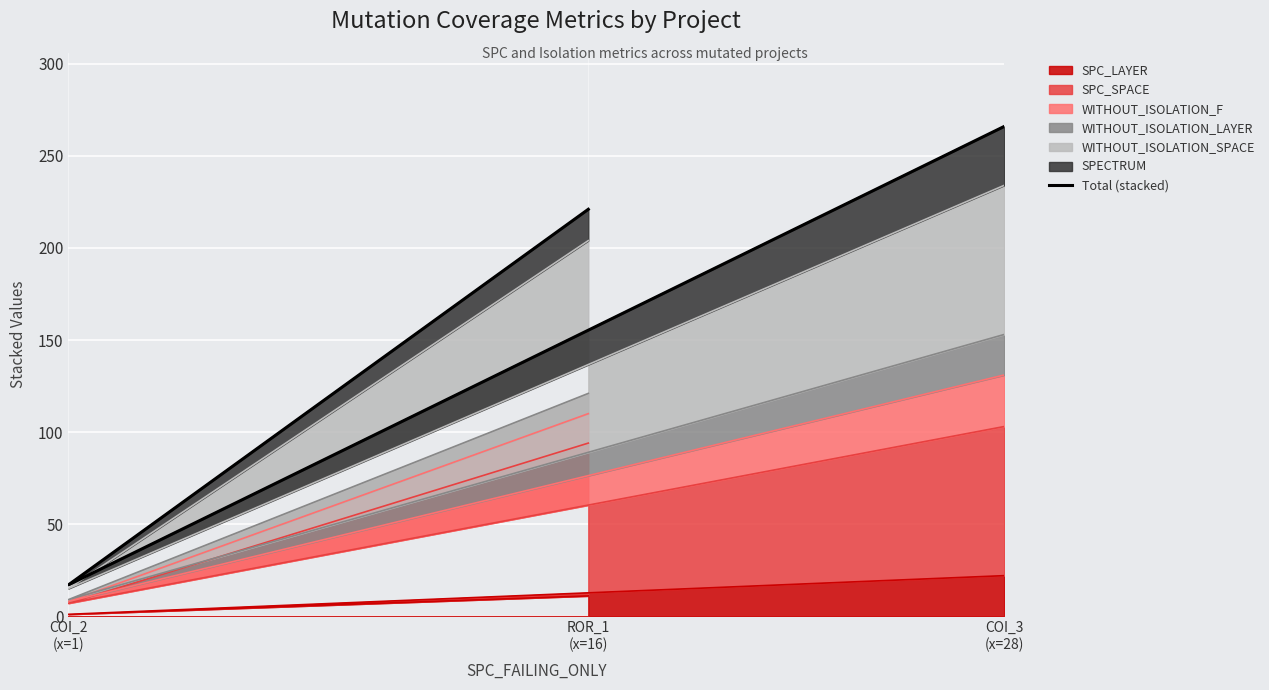

Is it true that the value at COI_3
(x=28) is 266?

True